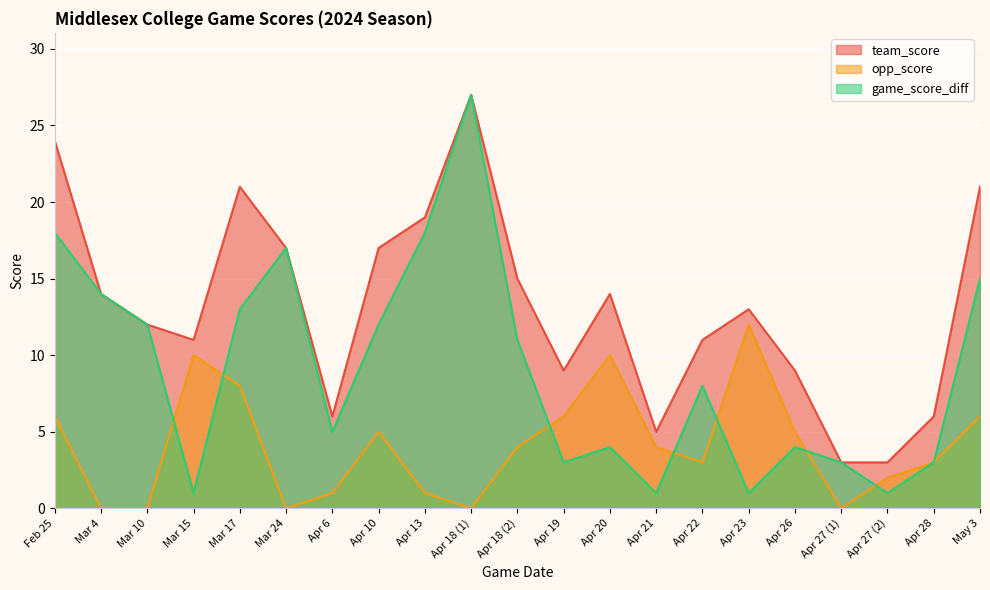

How many lines are shown in the chart?

3